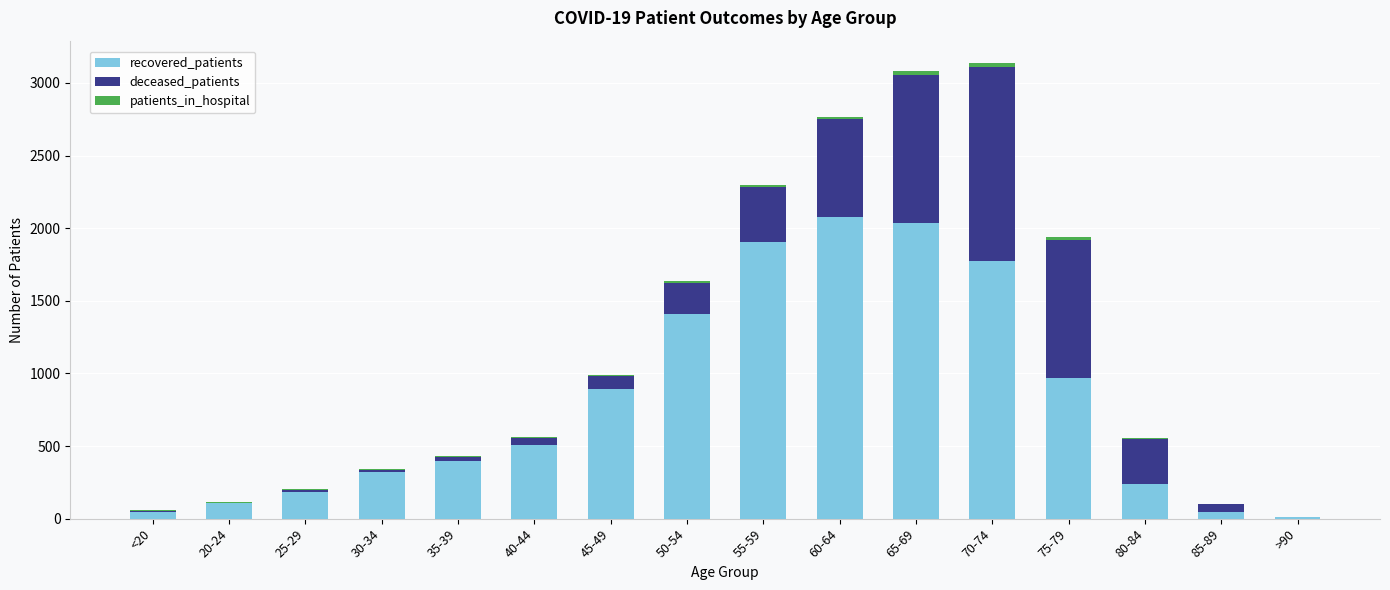

What is the sum of all recovered_patients values?

12920